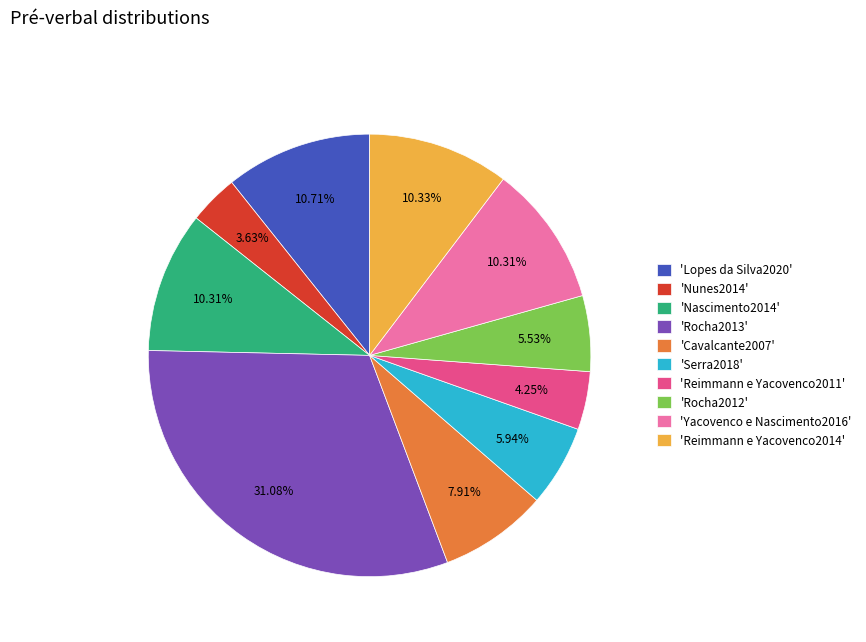

Approximately how many times larger is the value at 'Rocha2012' compared to 'Serra2018'?

0.9